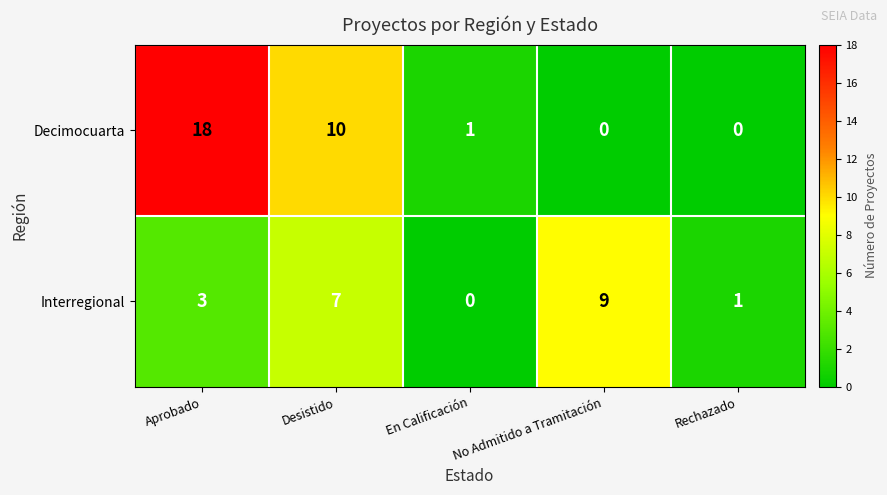

What is the sum of all Interregional values?

20